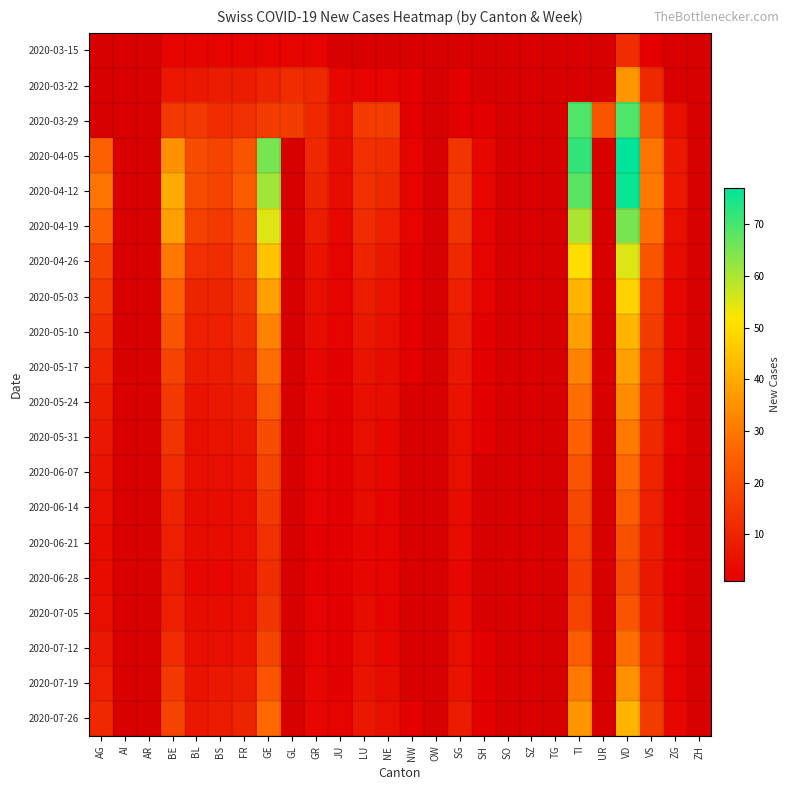

How many series are shown in this chart?

20